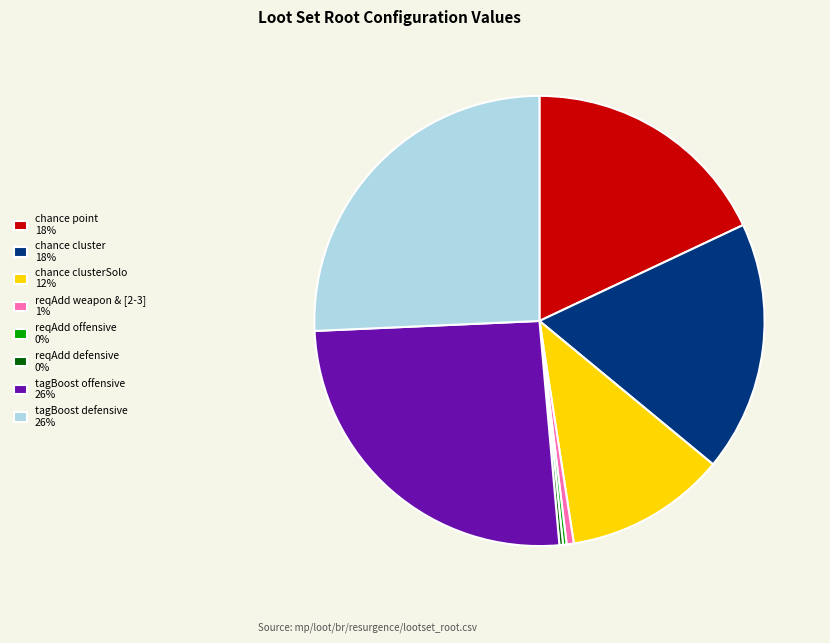

Approximately how many times larger is the value at chance cluster 18% compared to chance clusterSolo 12%?

1.6